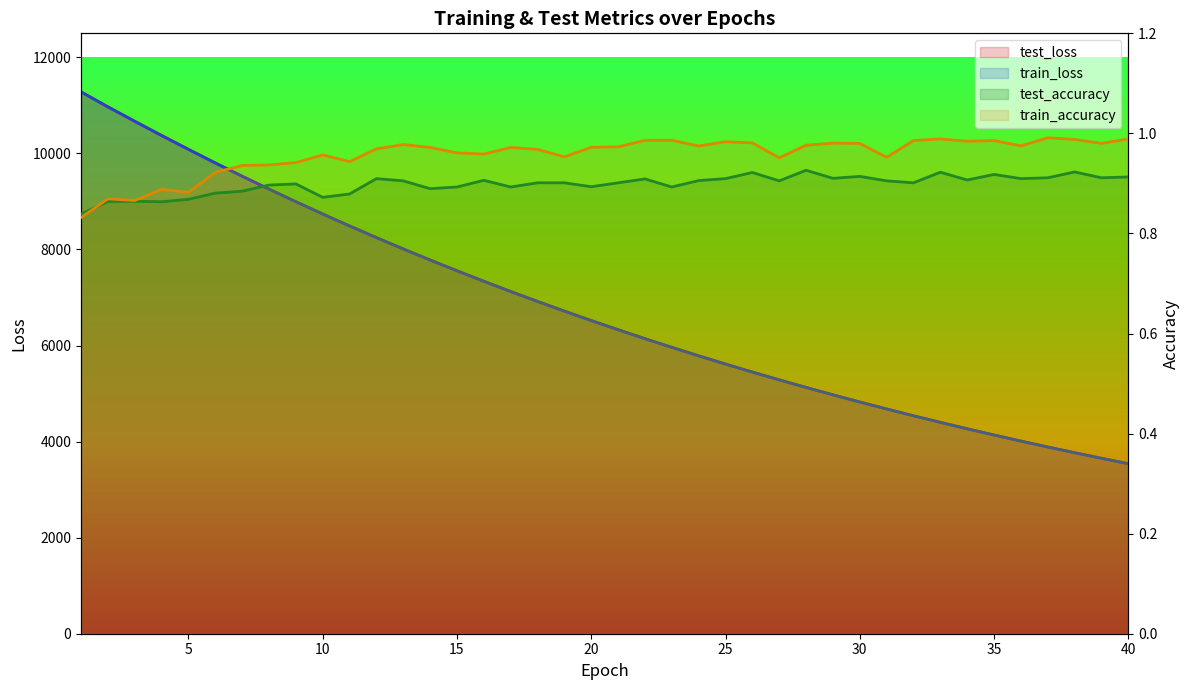

True or false: test_loss has more than 0 interior local peaks.

False